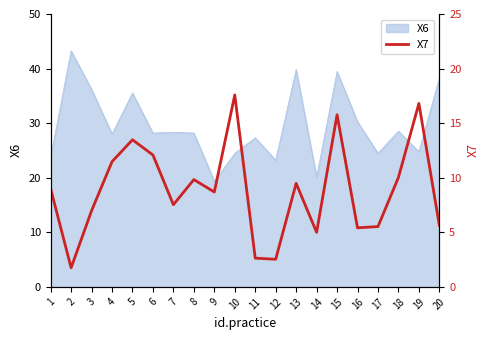

Where does the data first go above 8?

1